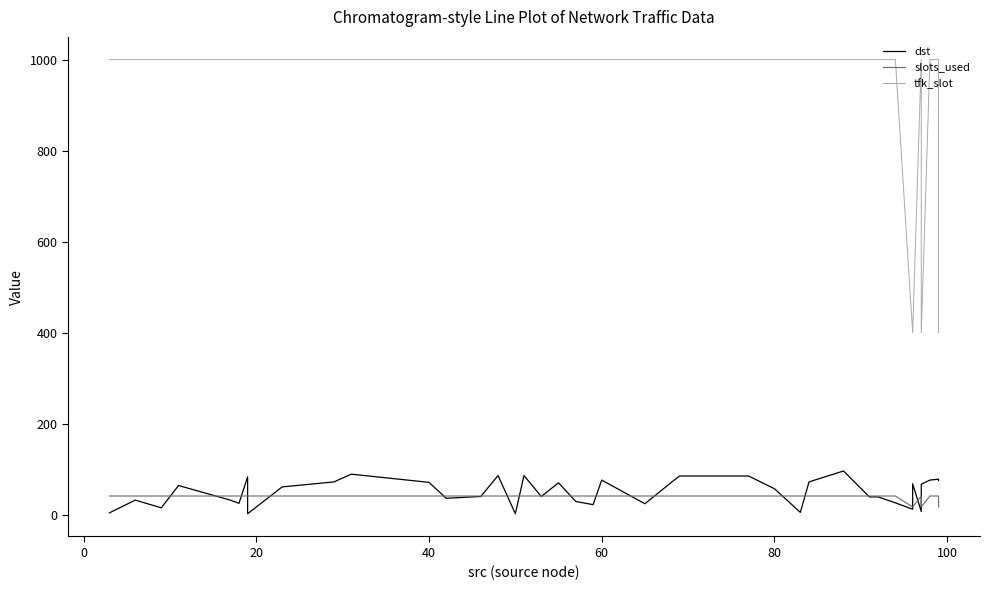

What is the highest value of the tfk_slot series?

1000